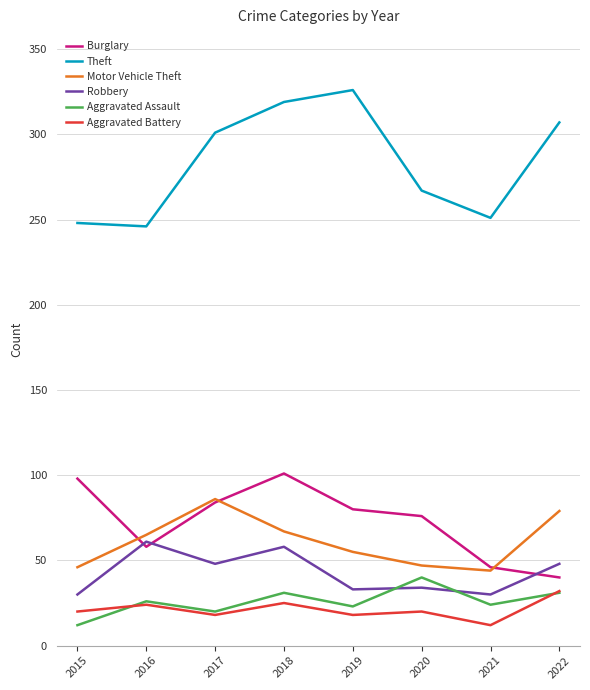

The value of Aggravated Battery at 2015 is 7. True or false?

False